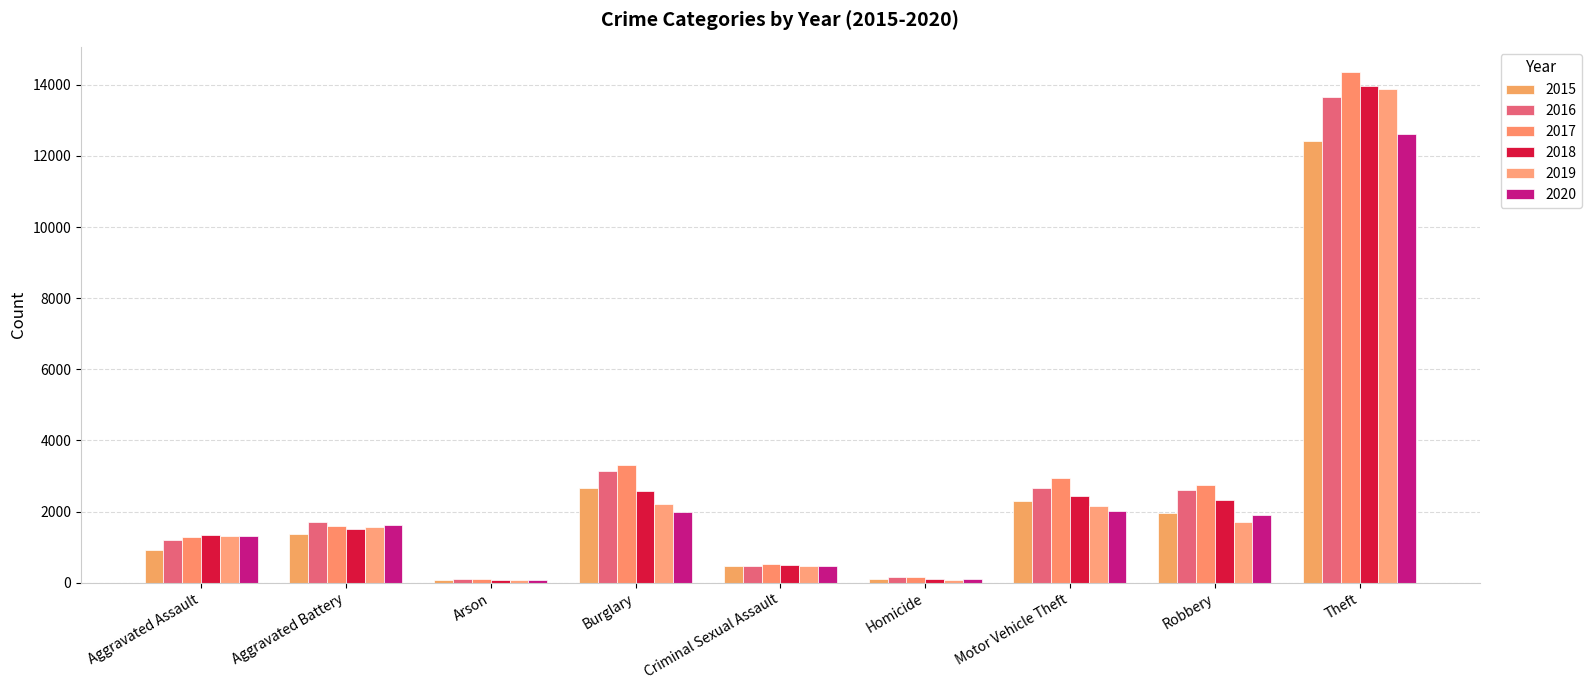

Count the number of data series in this chart.

6